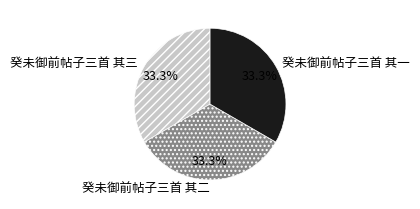

What is the ratio of the value at 癸未御前帖子三首 其二 to the value at 癸未御前帖子三首 其一?

1.0